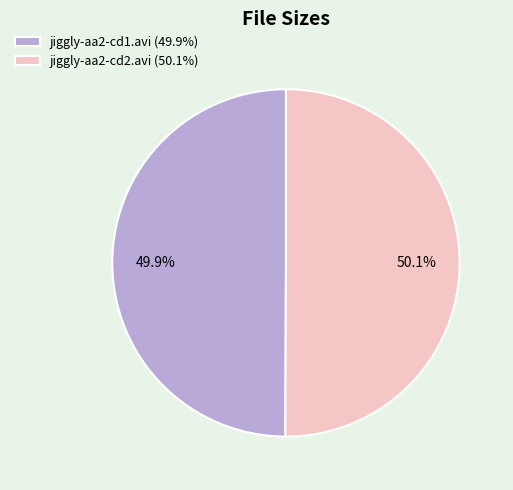

Combined, what portion of the pie is jiggly-aa2-cd1.avi and jiggly-aa2-cd2.avi?

100.0%